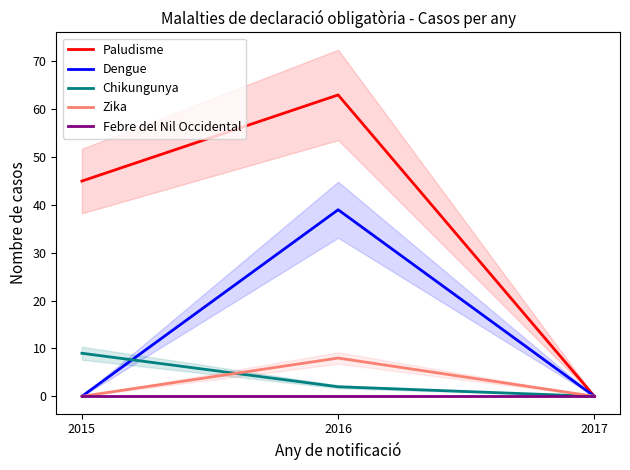

Which has a higher value, 2016 or 2017?

2016